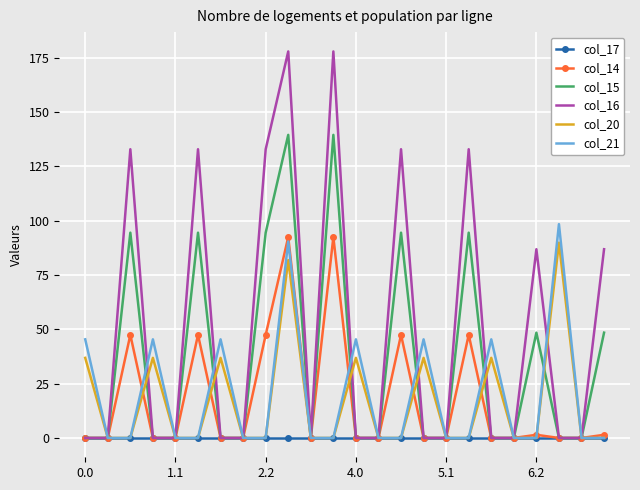

At how many categories does at least one series exceed 1?

16